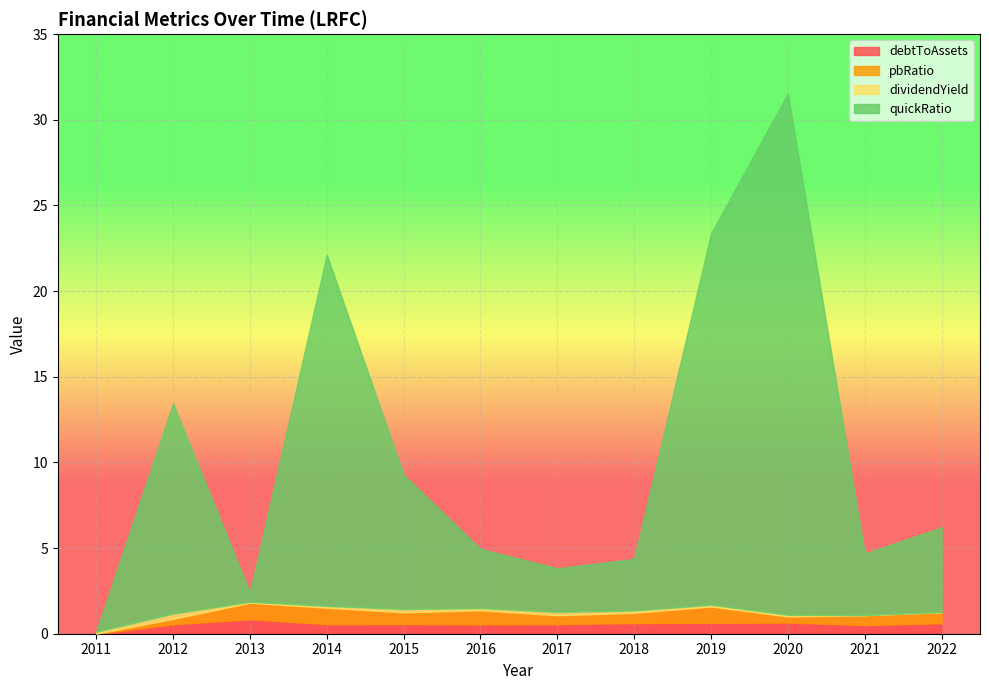

Reading left to right, what are all the values shown in this chart?

debtToAssets: 2011=0.0	2012=0.5	2013=0.8	2014=0.6	2015=0.6	2016=0.6	2017=0.6	2018=0.6	2019=0.6	2020=0.7	2021=0.5	2022=0.6
pbRatio: 2011=0.0	2012=0.3	2013=1.0	2014=1.0	2015=0.7	2016=0.8	2017=0.5	2018=0.6	2019=1.0	2020=0.4	2021=0.6	2022=0.6
dividendYield: 2011=0.1	2012=0.3	2013=0.1	2014=0.1	2015=0.2	2016=0.1	2017=0.2	2018=0.1	2019=0.1	2020=0.1	2021=0.0	2022=0.0
quickRatio: 2011=0.0	2012=12.3	2013=0.5	2014=20.5	2015=7.8	2016=3.5	2017=2.5	2018=3.0	2019=21.7	2020=30.4	2021=3.6	2022=4.9